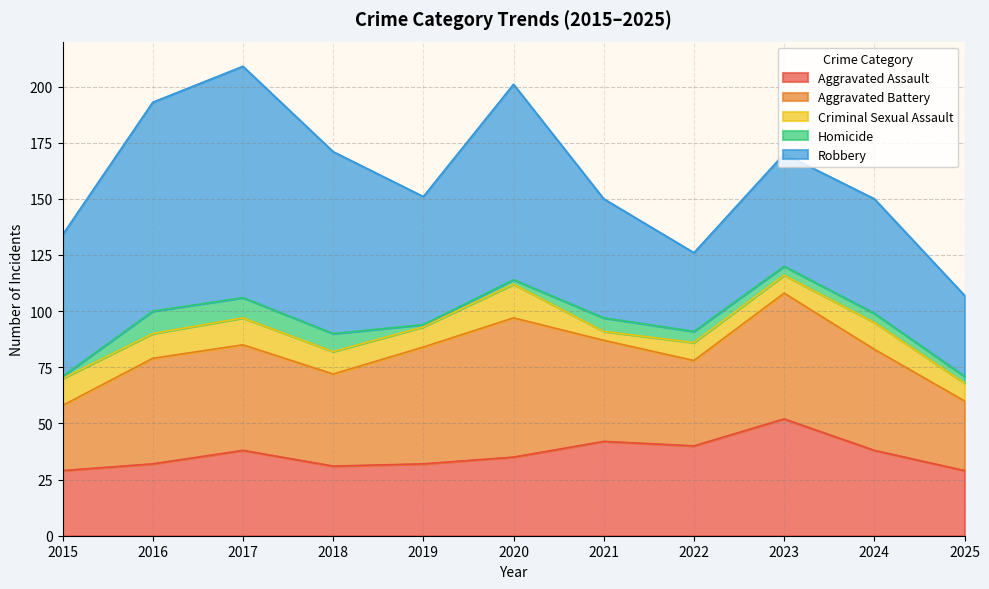

True or false: Homicide and Aggravated Assault intersect in this chart.

False